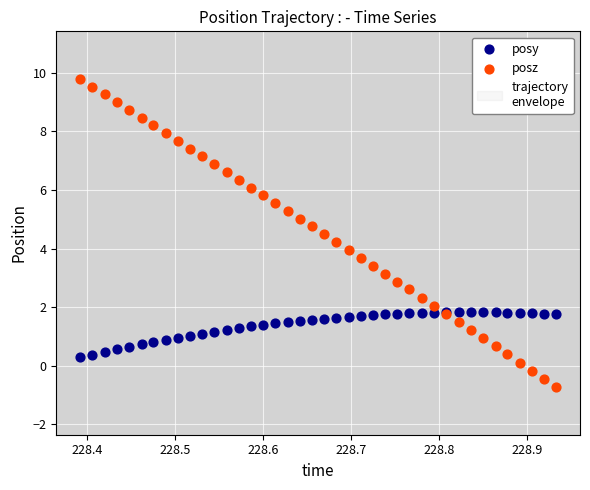

Which series has the largest Y range (max minus min)?

posz